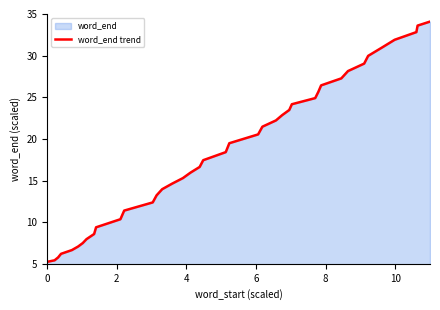

What is the minimum value shown in the chart?

5.2